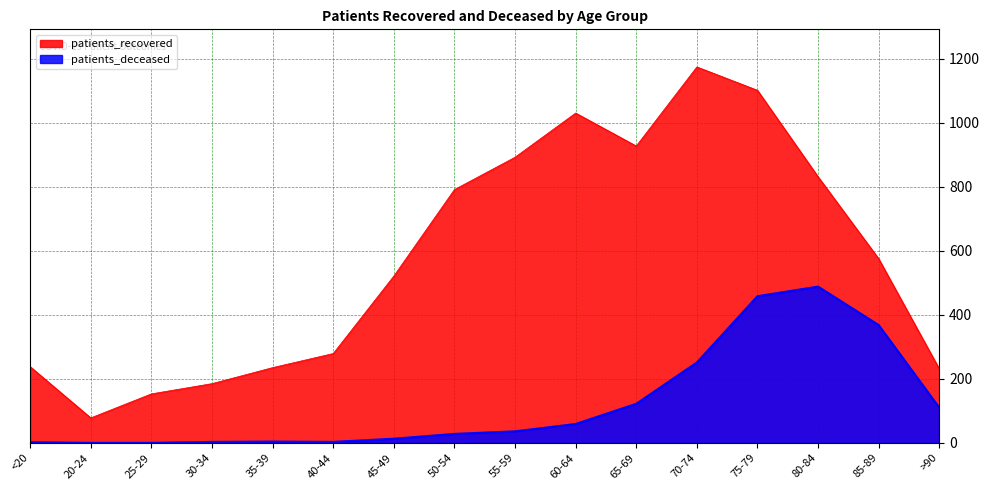

Reading right to left, extract all data points from this chart.

patients_recovered: 231	575	831	1101	1174	927	1030	892	791	521	279	235	185	153	78	238
patients_deceased: 110	368	488	458	251	122	59	36	28	13	3	4	3	0	0	2